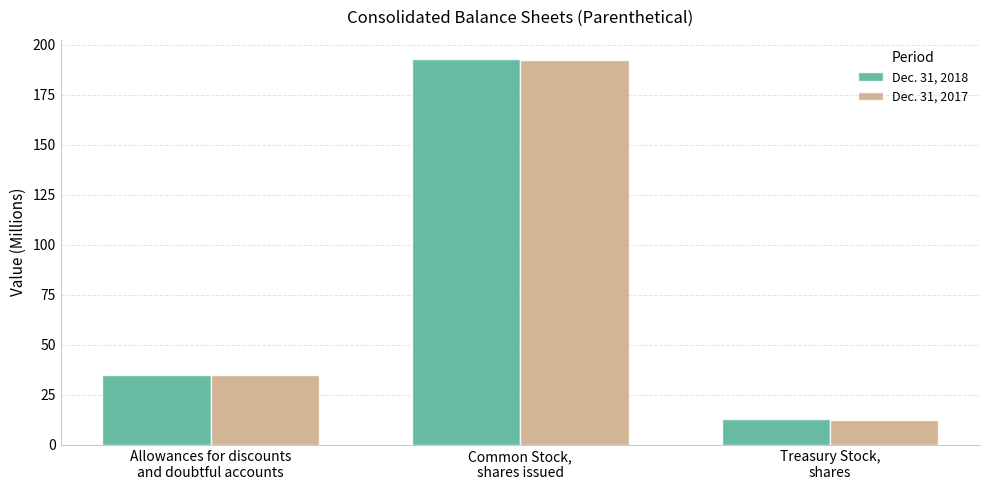

What is the average value of the Dec. 31, 2018 series?

80.4